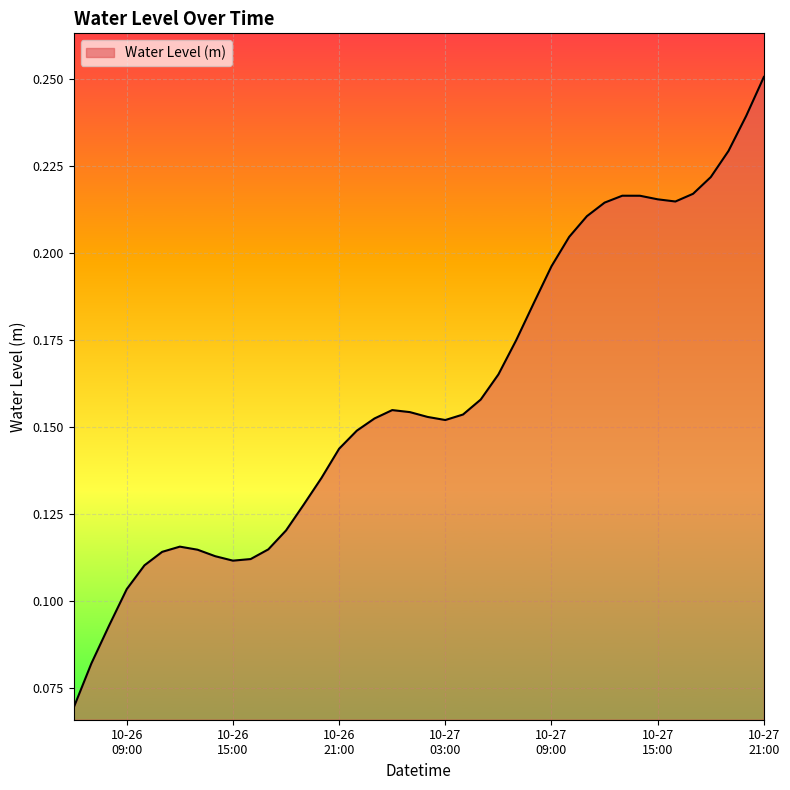

Does the chart display data point markers on the line(s)?

No